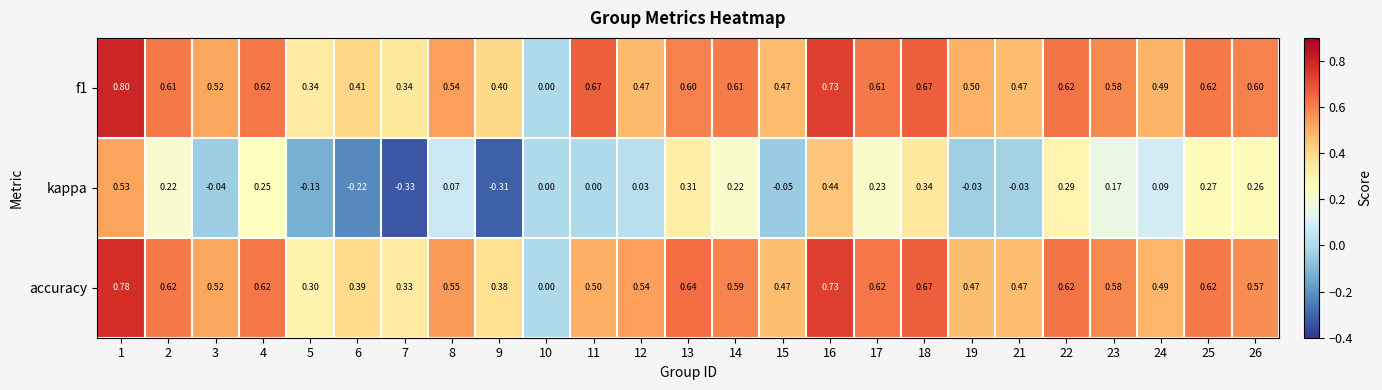

Is the value of kappa at 10 greater than the value of f1 at 13?

No